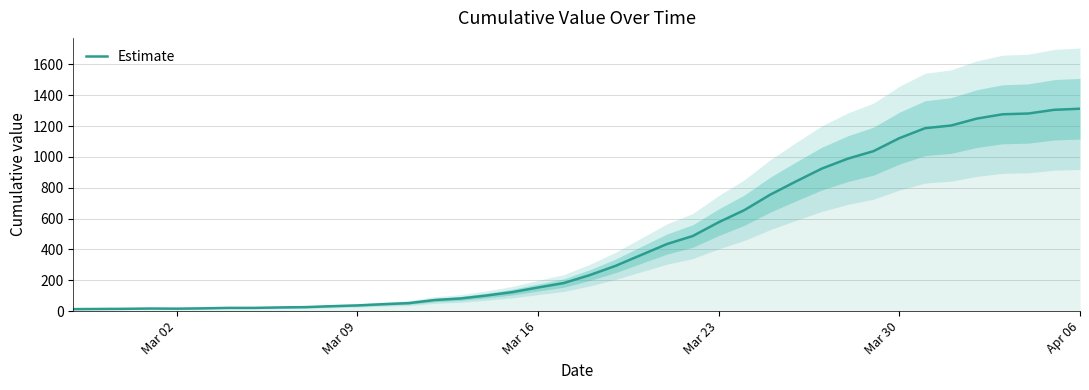

The value of Estimate at Apr 06 is 2154. True or false?

False